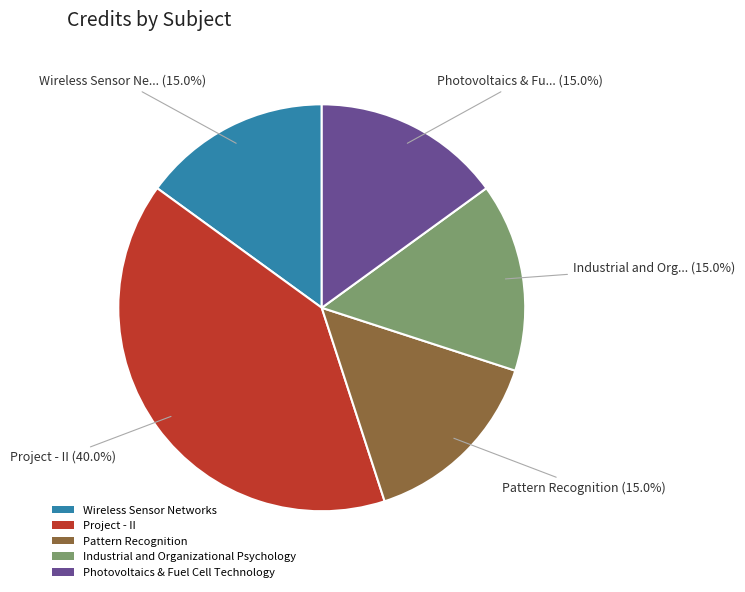

Is there a majority slice in this chart?

No